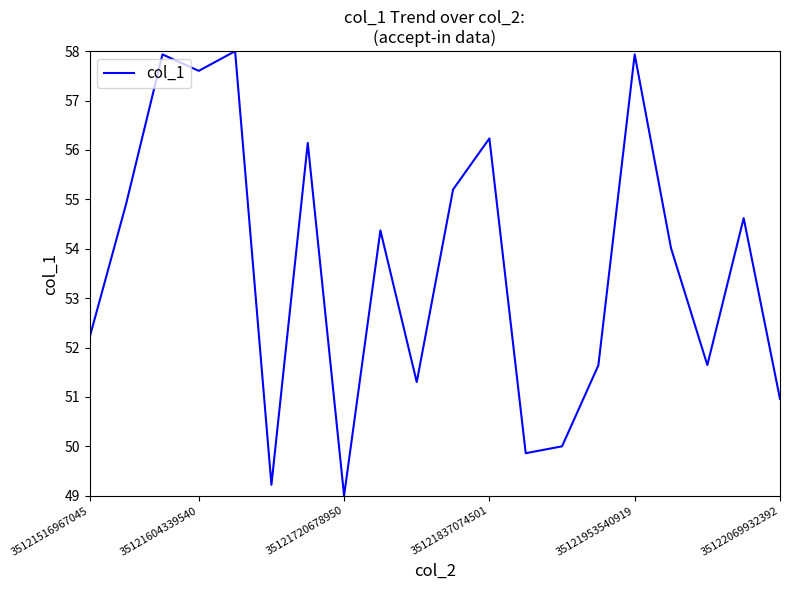

What is the minimum value shown in the chart?

49.0